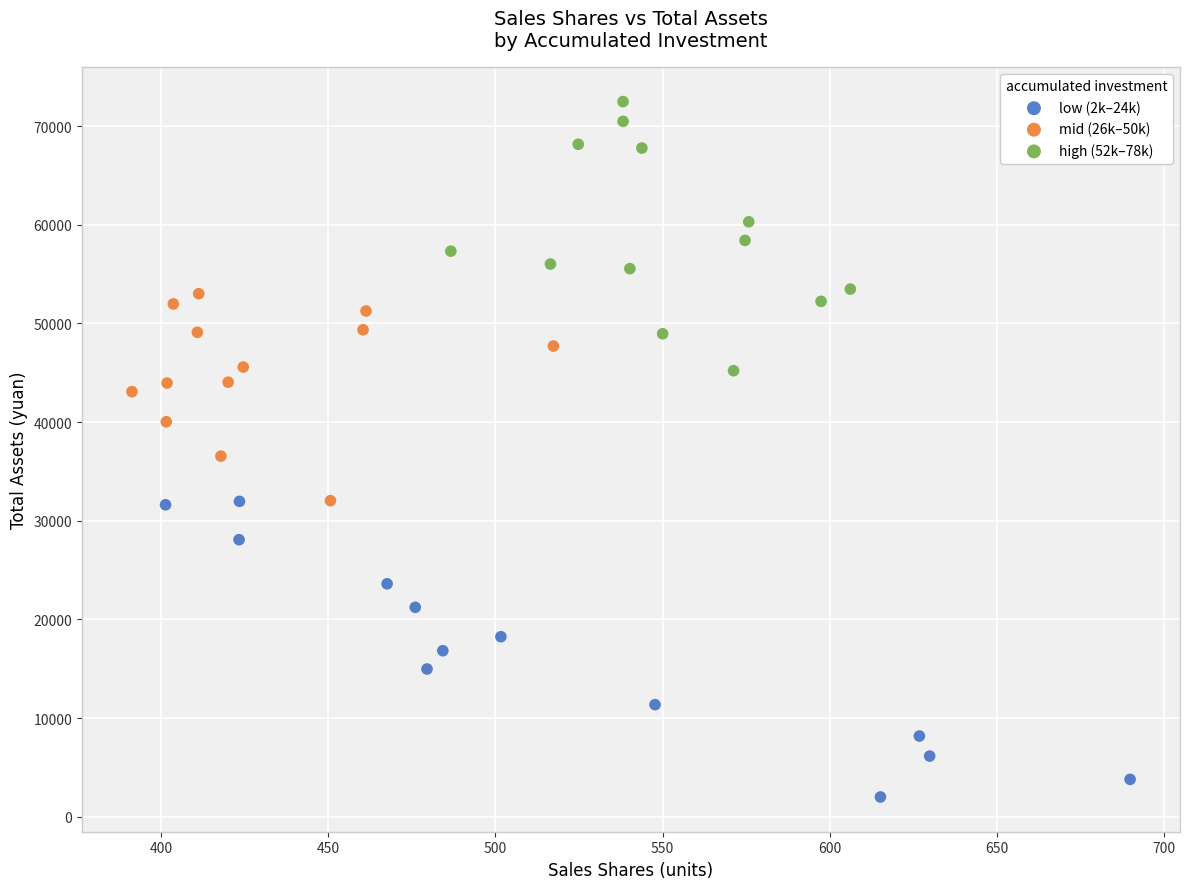

Which series reaches the minimum Y coordinate?

low (2k–24k)